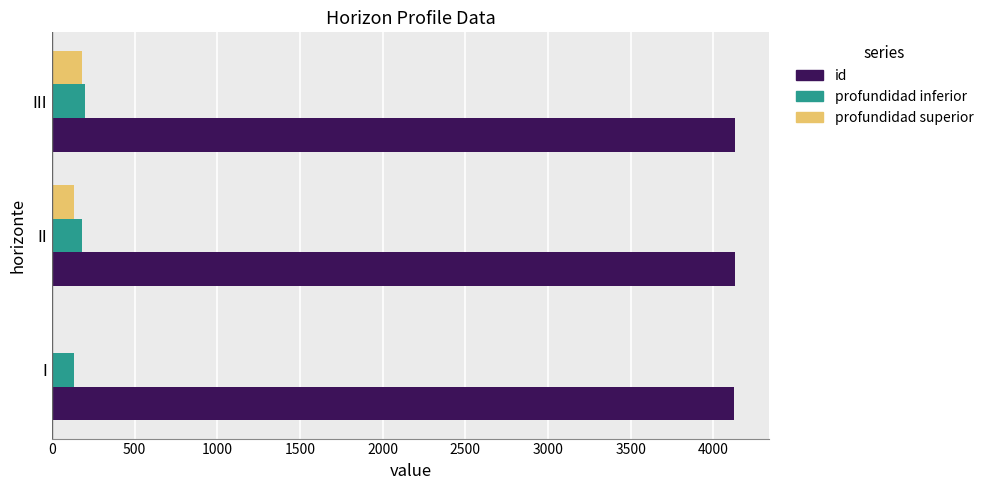

What is the total value across all series at II?

4438